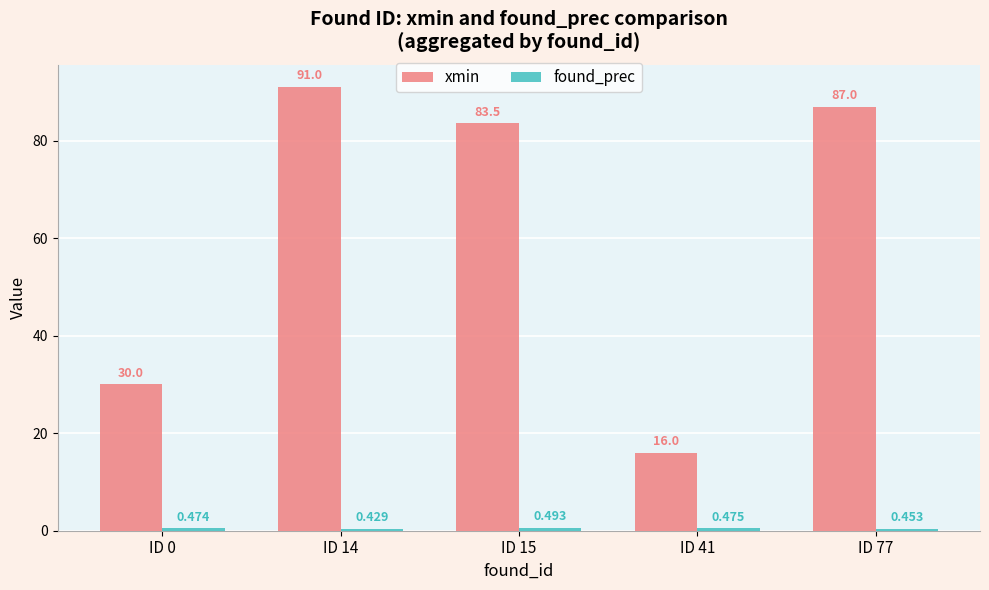

Which series has the largest total across all categories?

xmin